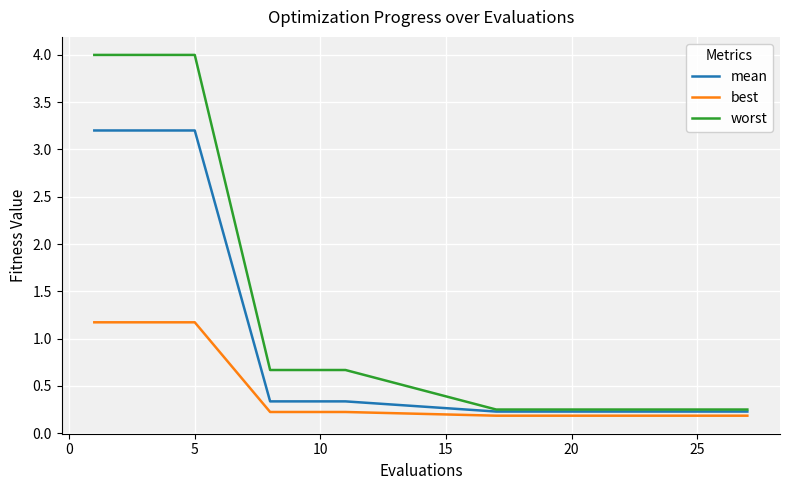

What is the maximum value shown in the chart?

4.0